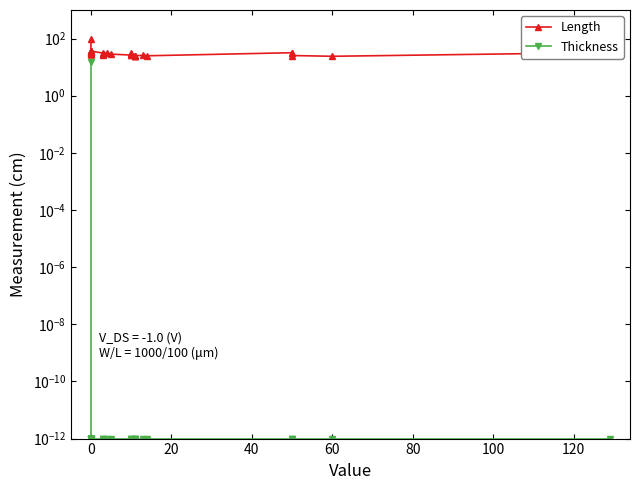

The value of Length at 26 is 5.4. True or false?

False